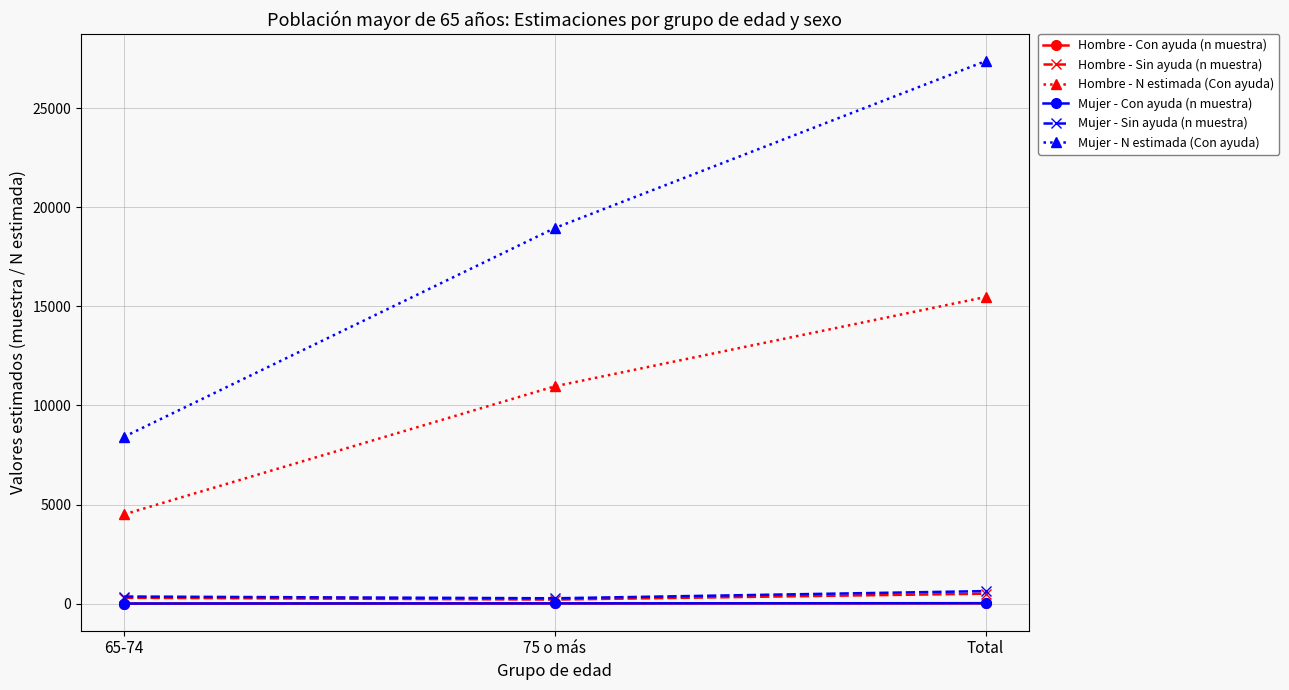

True or false: Hombre - Sin ayuda (n muestra) has a value of 298 at 65-74.

True